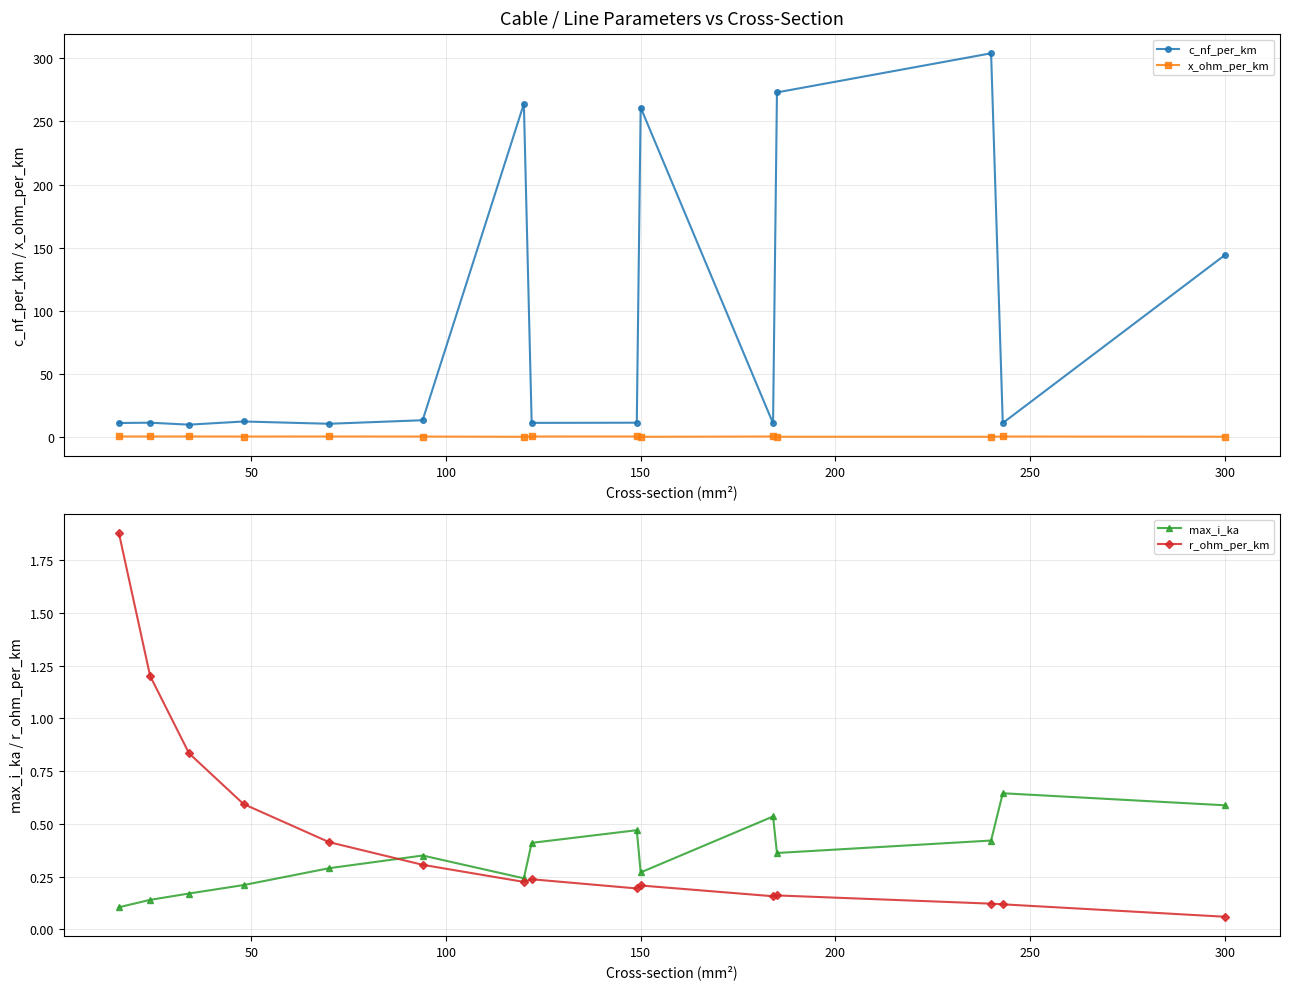

At how many categories does at least one series exceed 33?

5